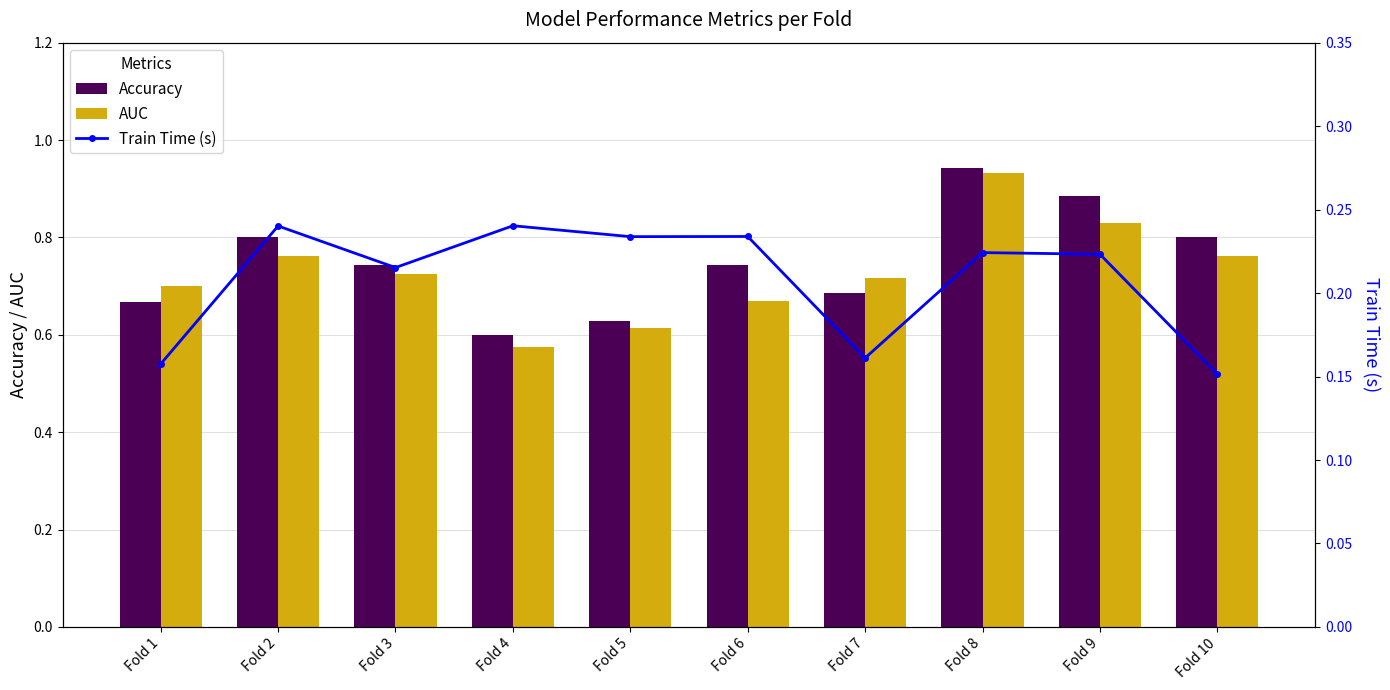

Rank the series by their maximum value, from highest to lowest.

Accuracy, AUC, Train Time (s)